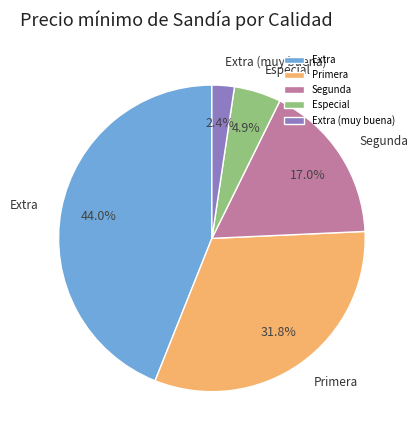

Approximately how many times larger is the value at Extra (muy buena) compared to Especial?

0.5